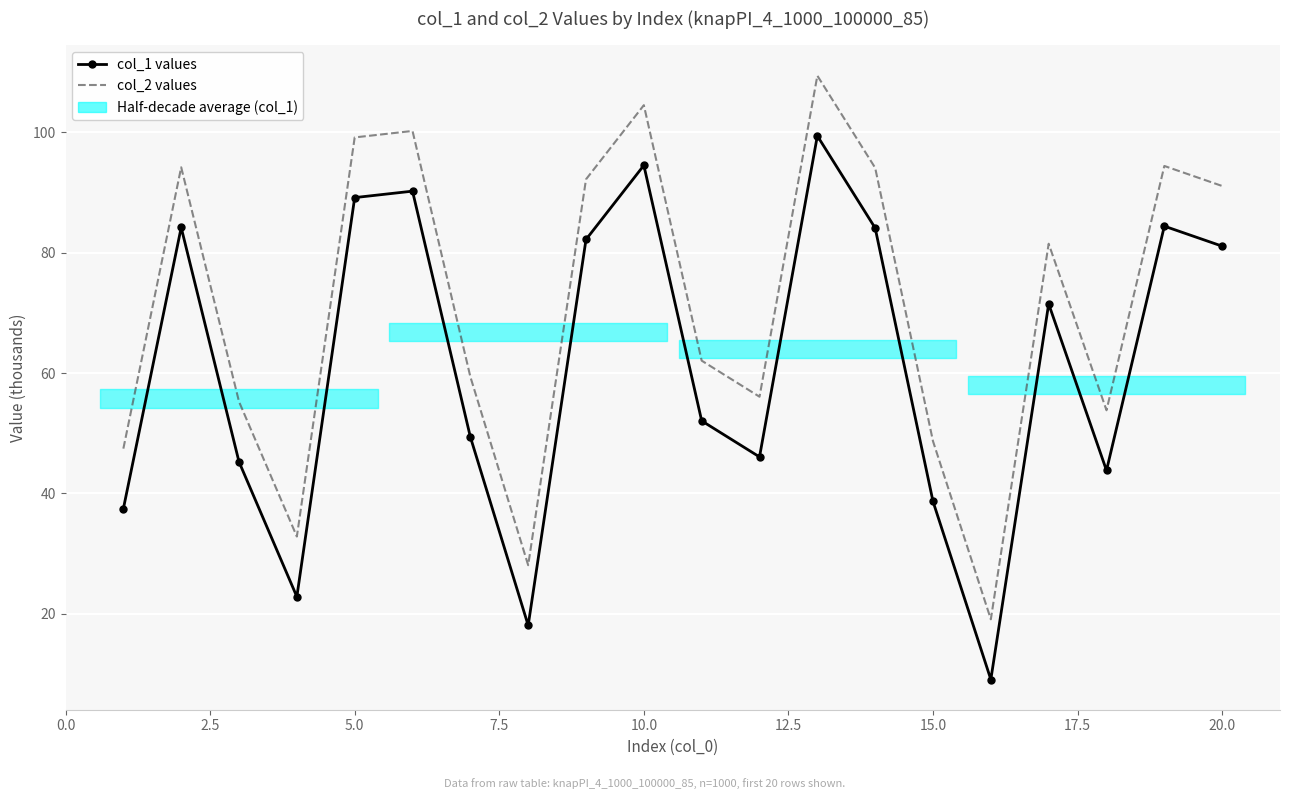

Which series changed the most between 2.5 and 5.0?

col_1 values